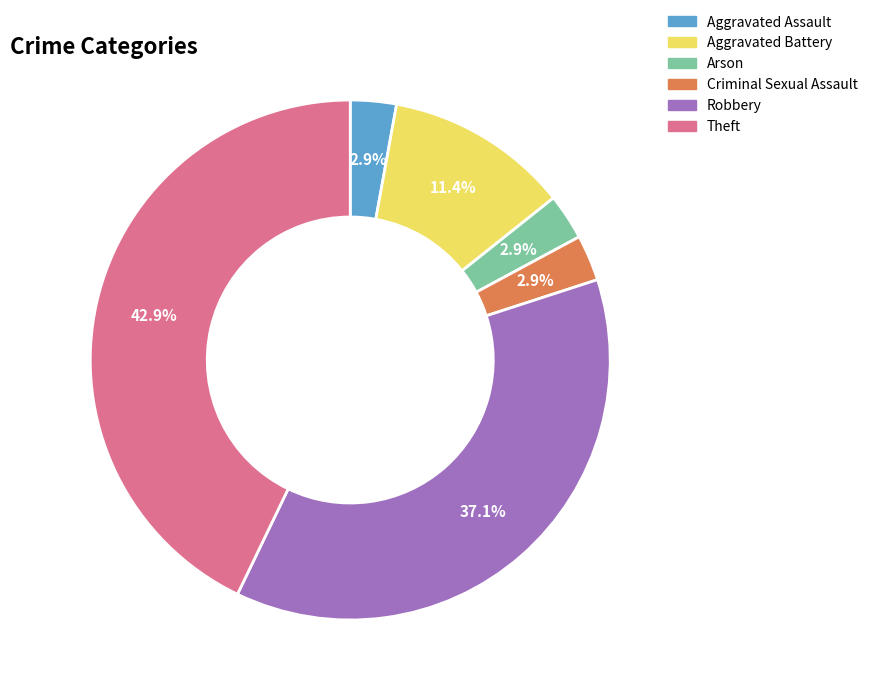

To the nearest percent, what percentage of the pie is Robbery?

37%